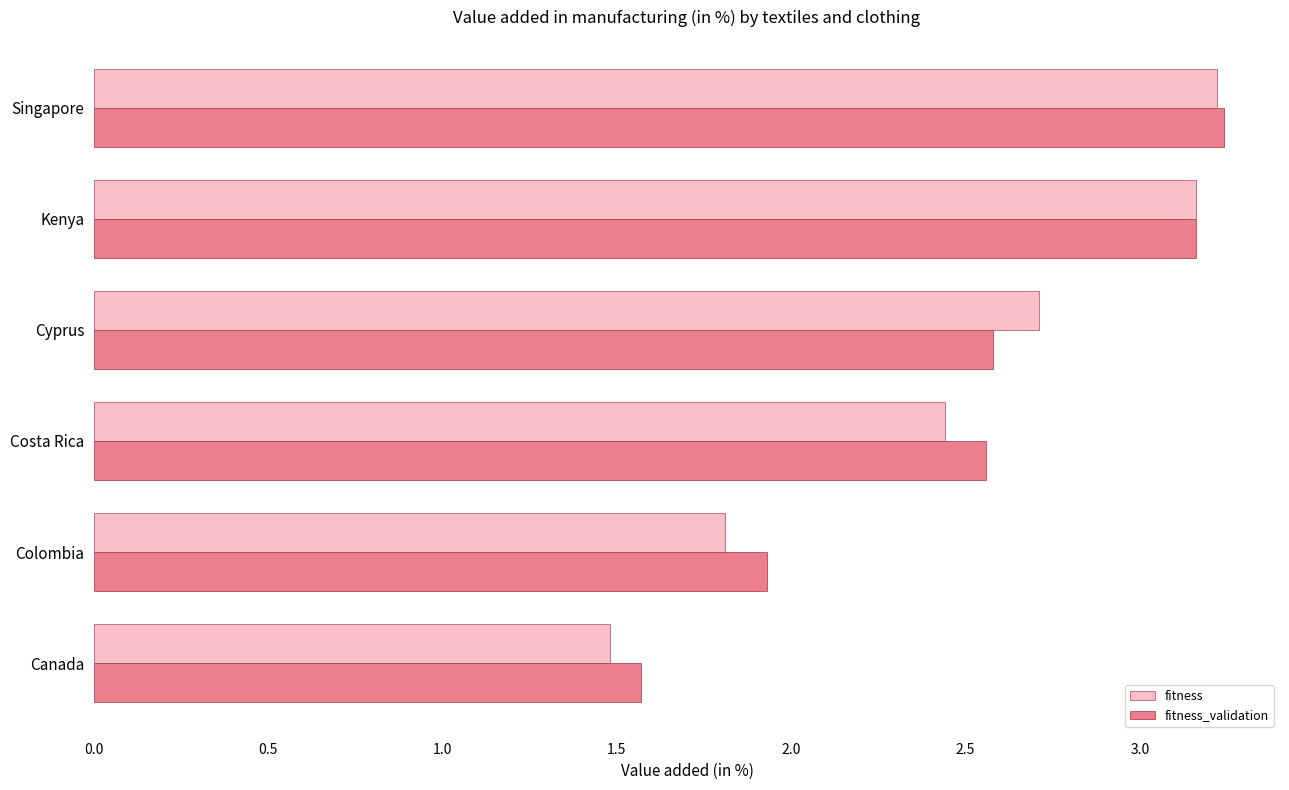

At which category is the sum across all series the highest?

Singapore